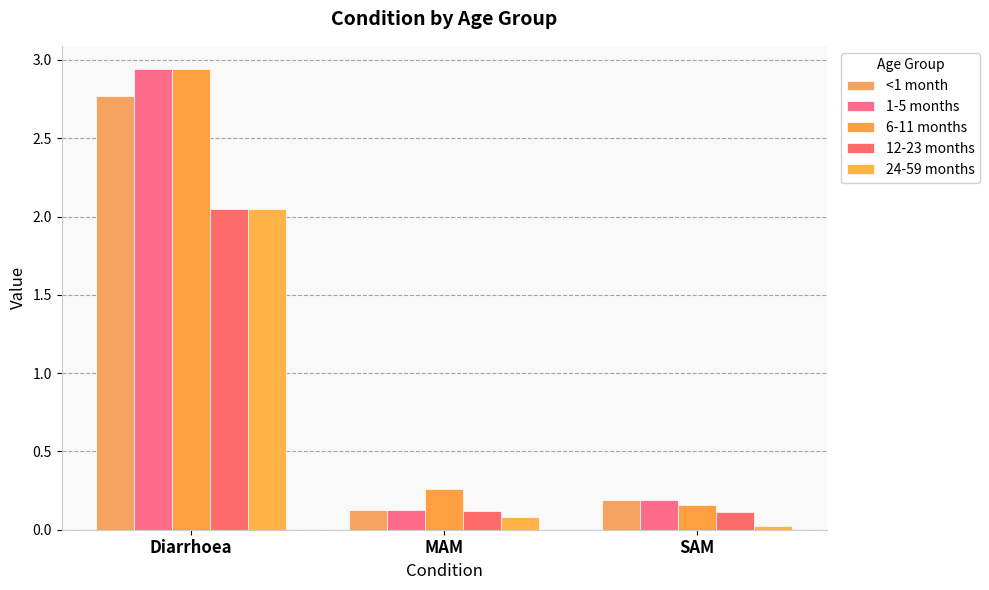

Which series has the largest total across all categories?

6-11 months